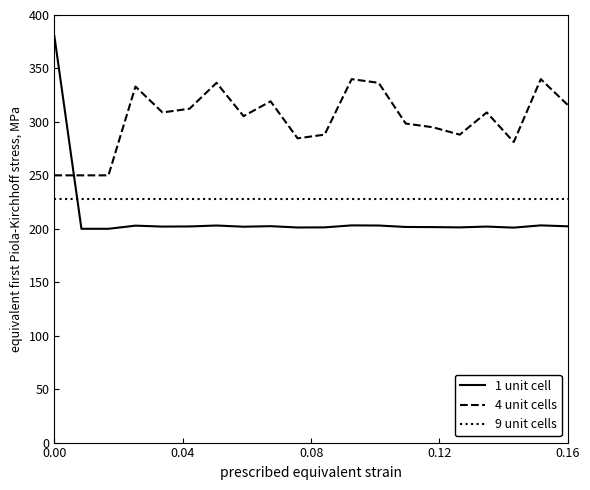

What is the smallest value displayed?

200.0